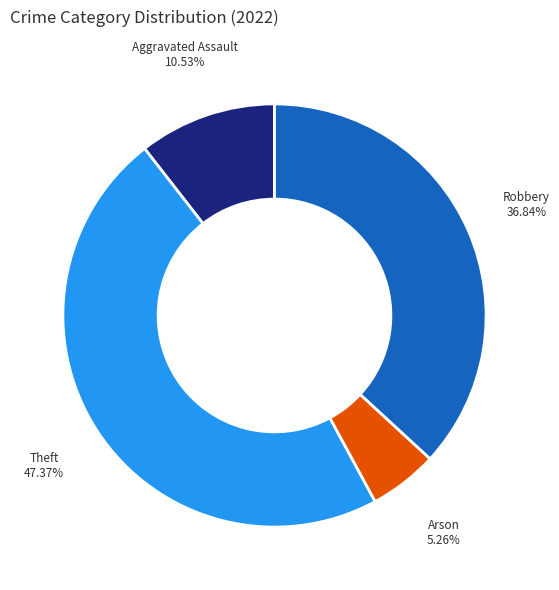

To the nearest percent, what is the difference between the largest and smallest slice percentages?

42%